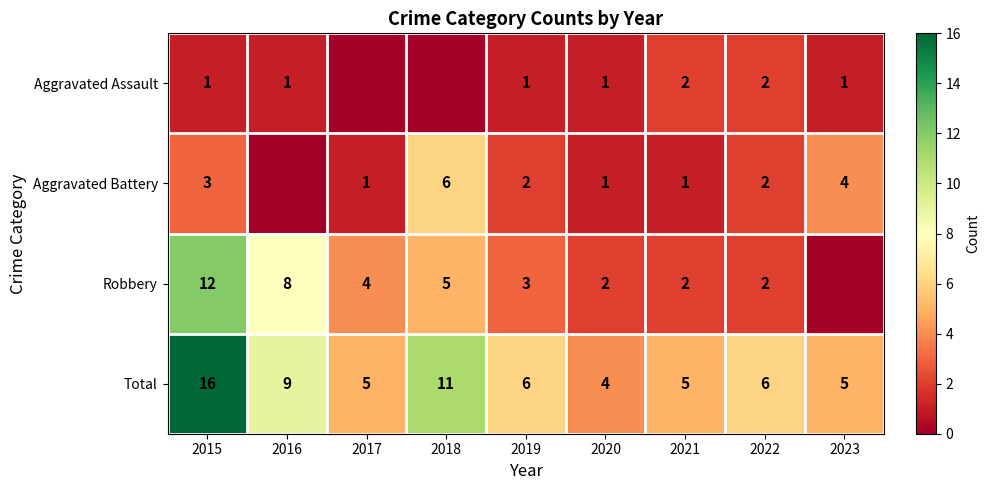

What value does the Total series have at 2021, to the nearest 5?

5